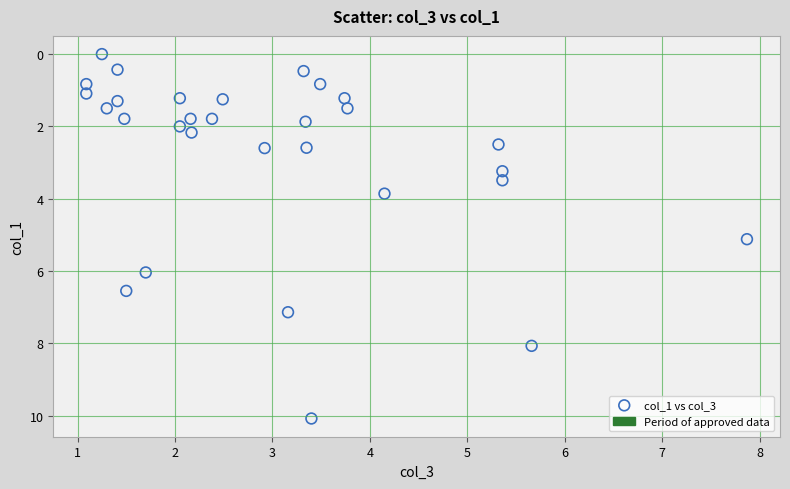

What is the range of X values (max minus min)?

6.8